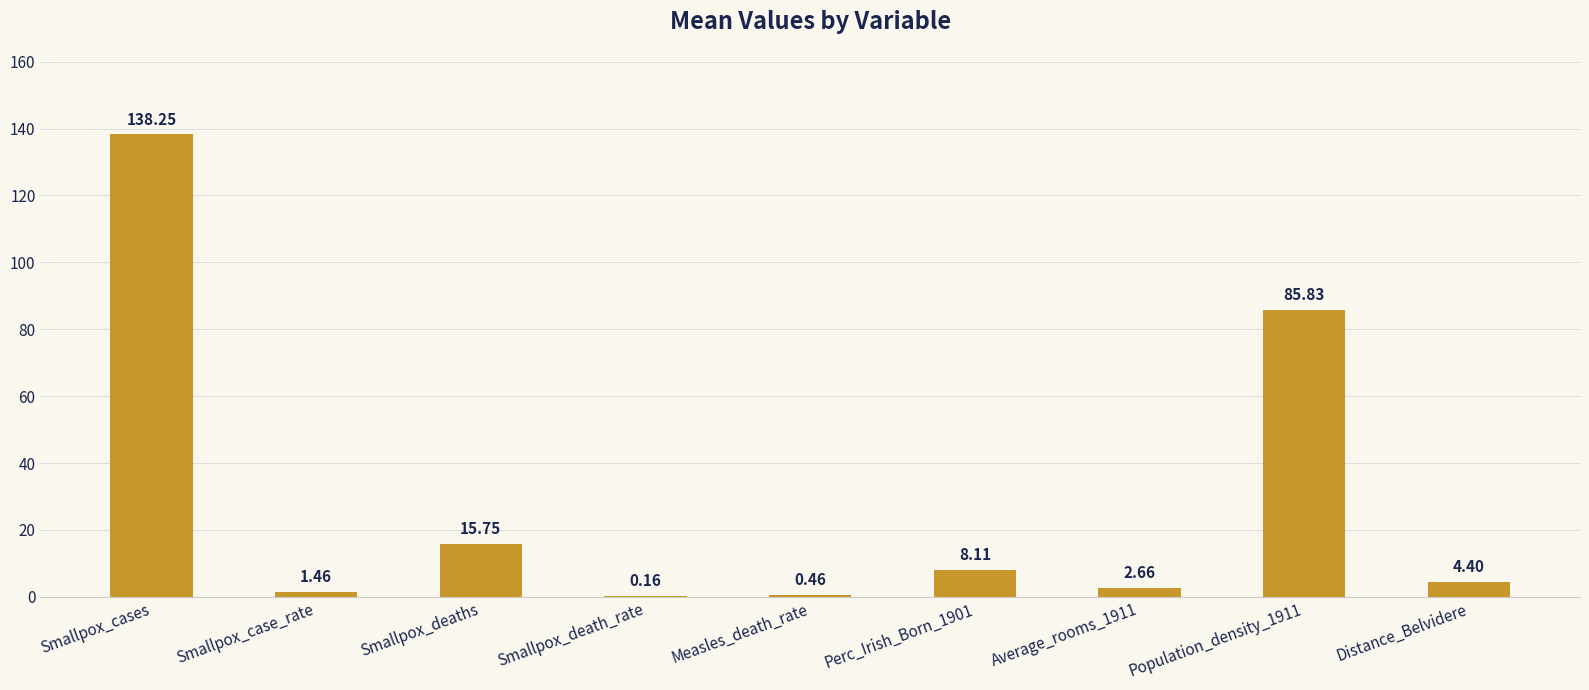

What is the change in value from Smallpox_case_rate to Population_density_1911?

+84.4